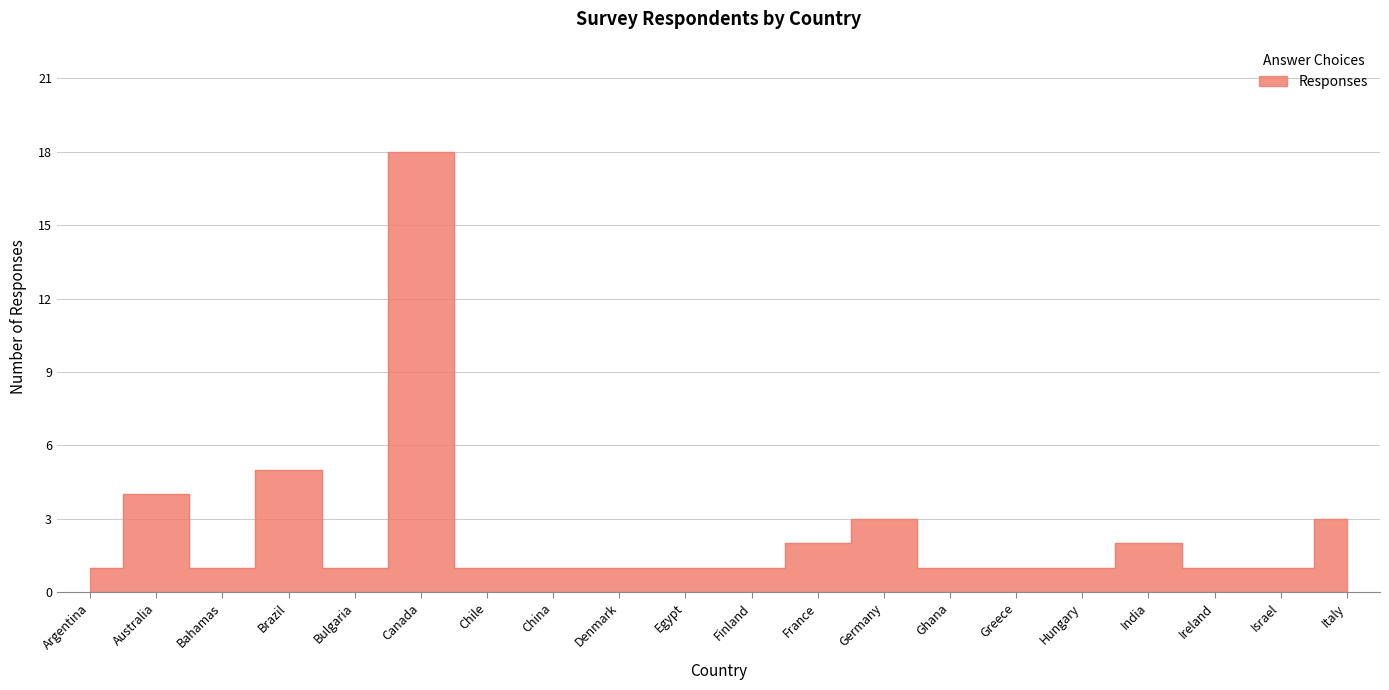

What is the change in value from Canada to Germany?

-15